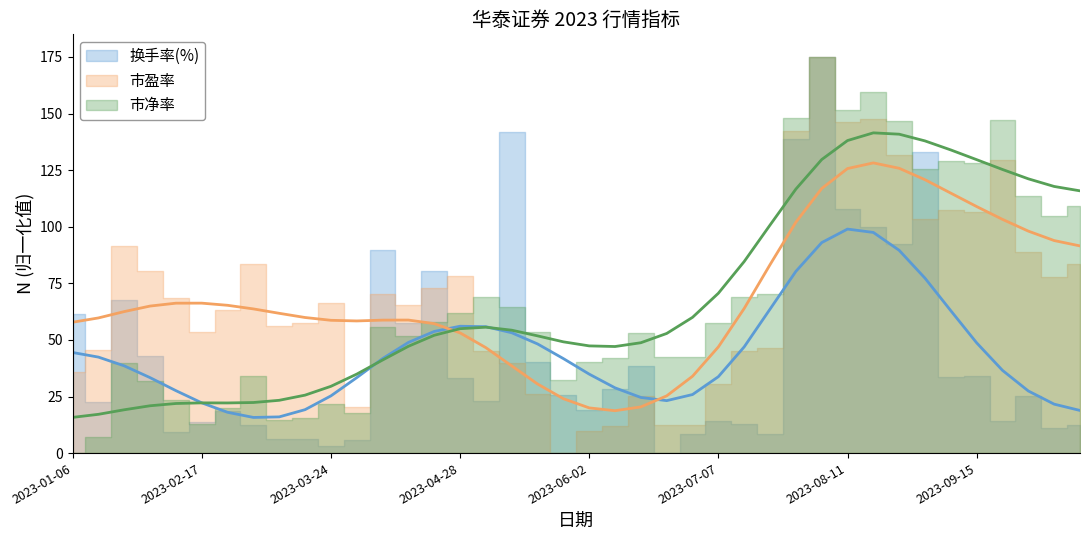

How many values in the 换手率(%) (trend) series exceed 41?

20